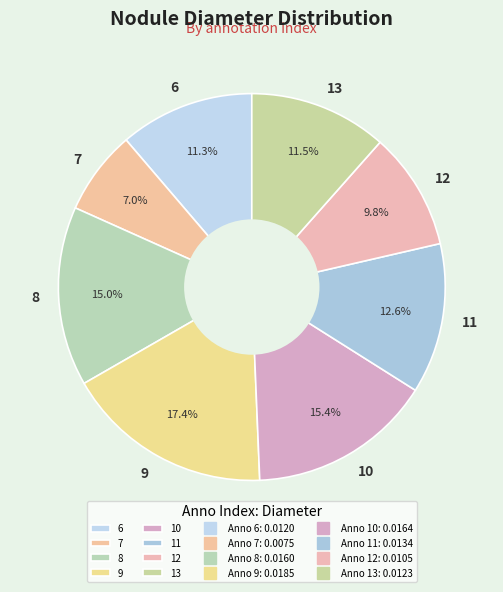

Which slice is the smallest?

7